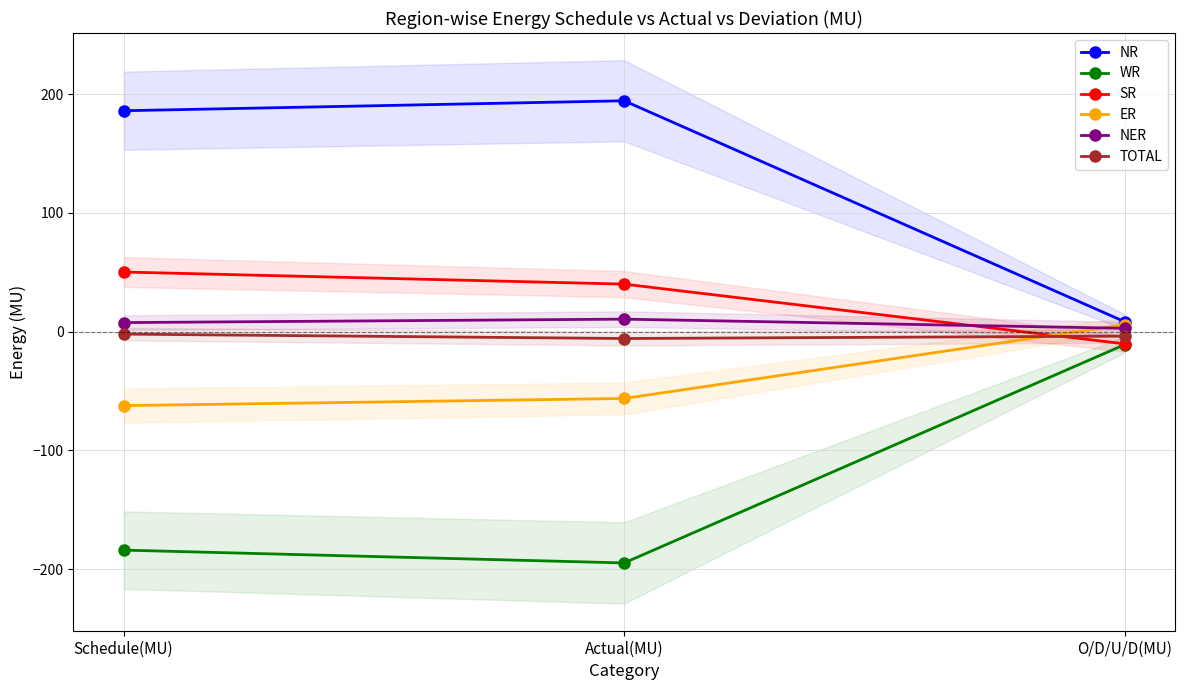

Which label corresponds to the smallest value in the chart?

Actual(MU)